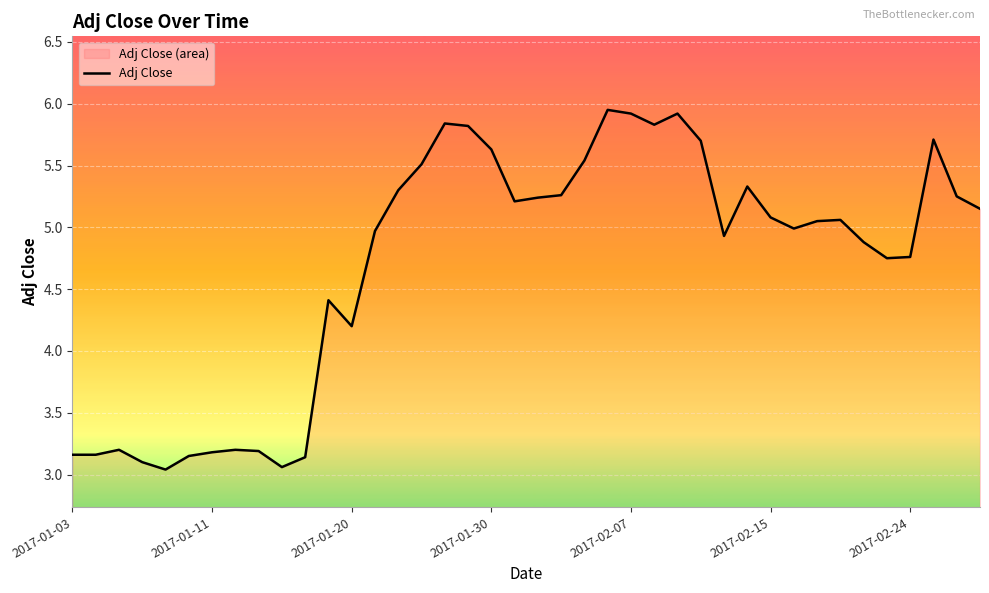

How many data points are less than 5?

19